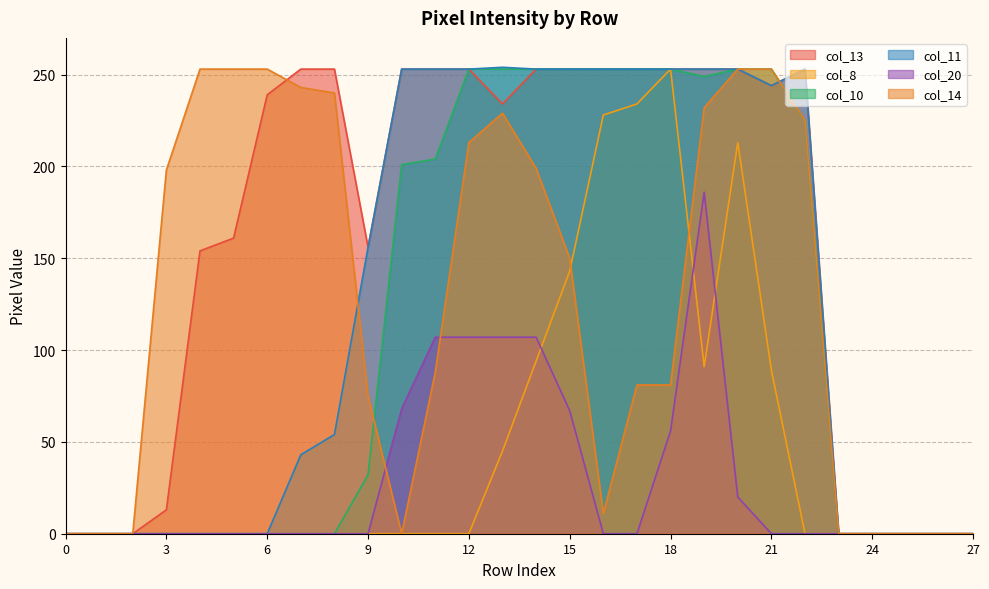

How many values in the col_8 series exceed 0?

9